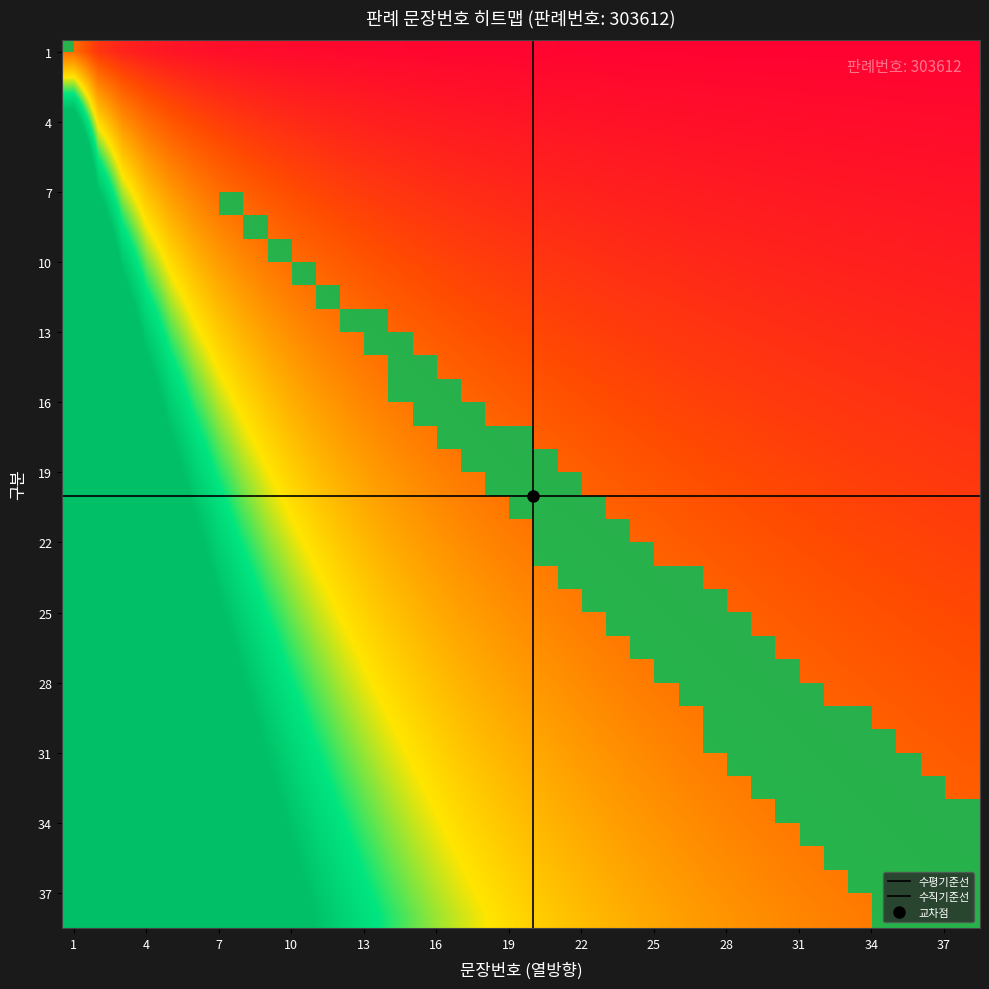

What is the difference between the maximum and second lowest values?

36